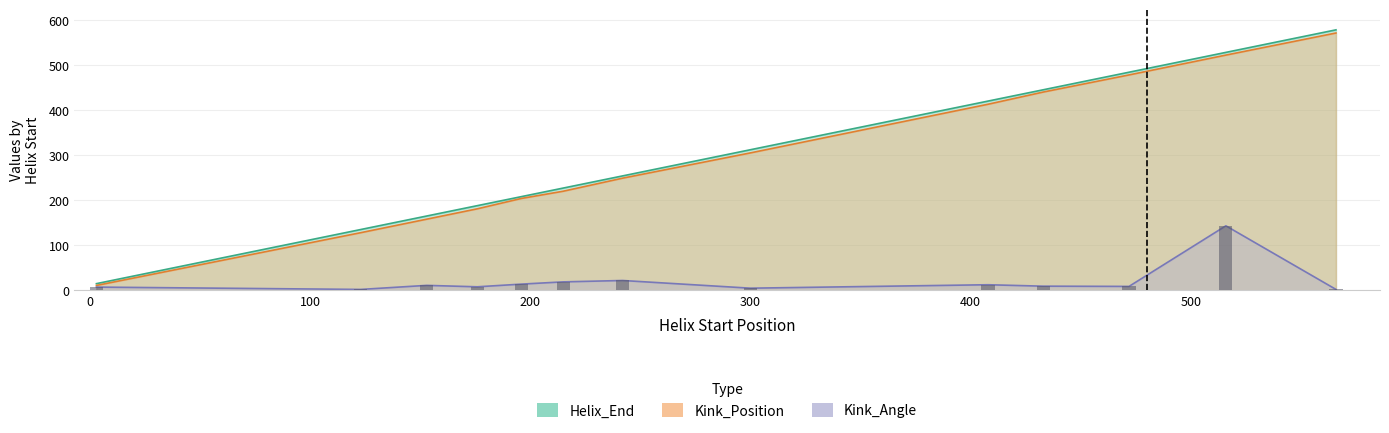

At 176, list the series in order from largest to smallest.

Helix_End, Kink_Position, Kink_Angle